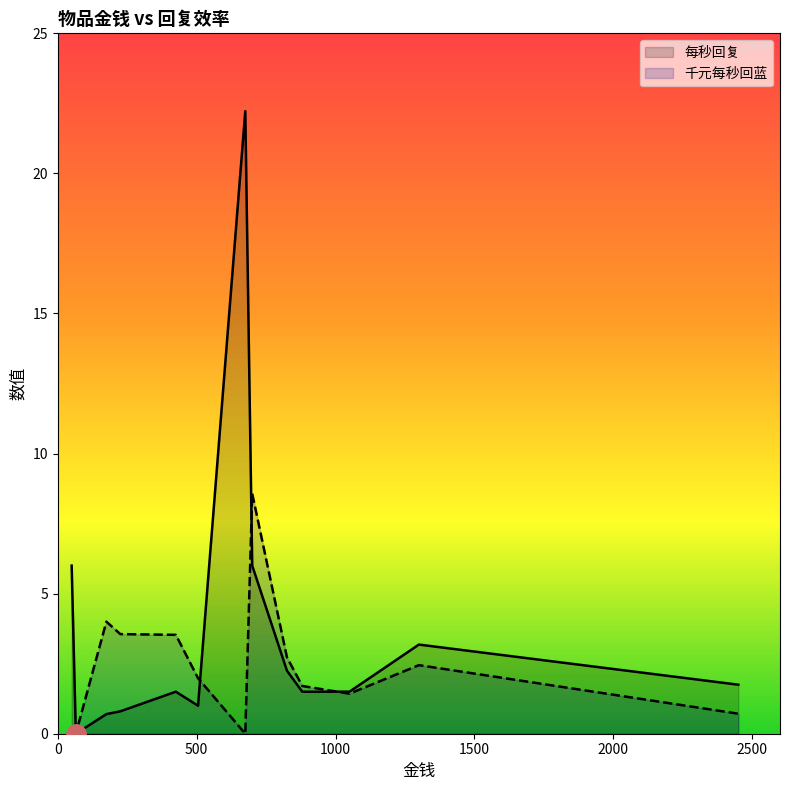

At how many categories does at least one series exceed 14?

1